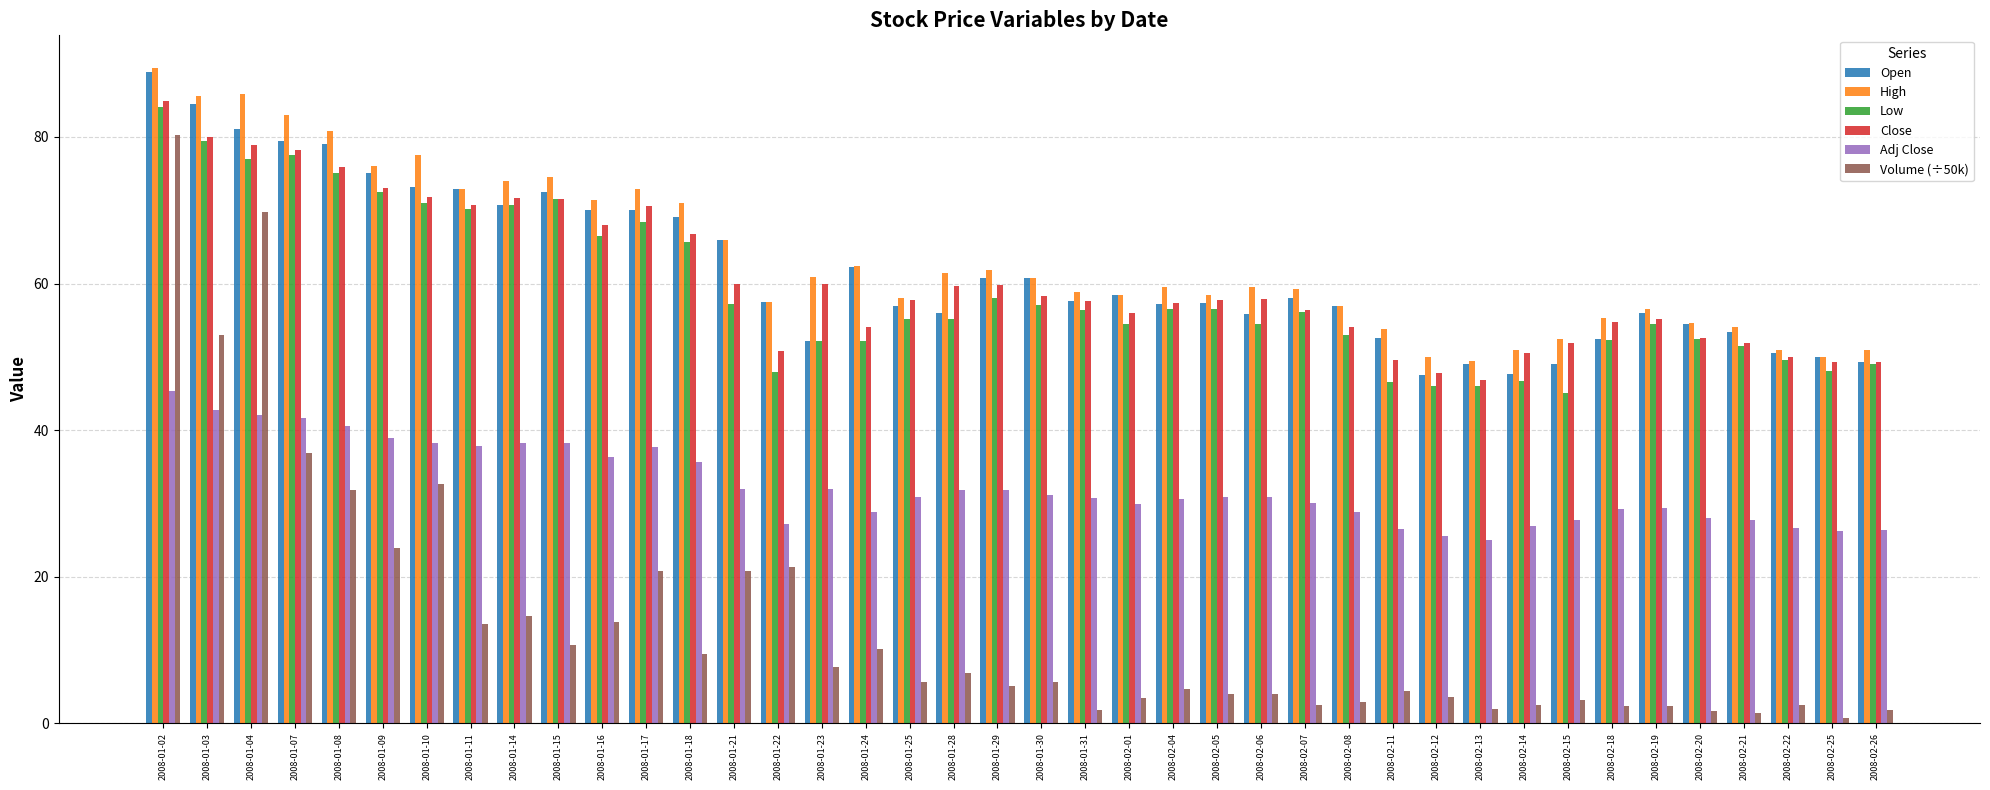

Where does the Adj Close series first go above 30?

2008-01-02